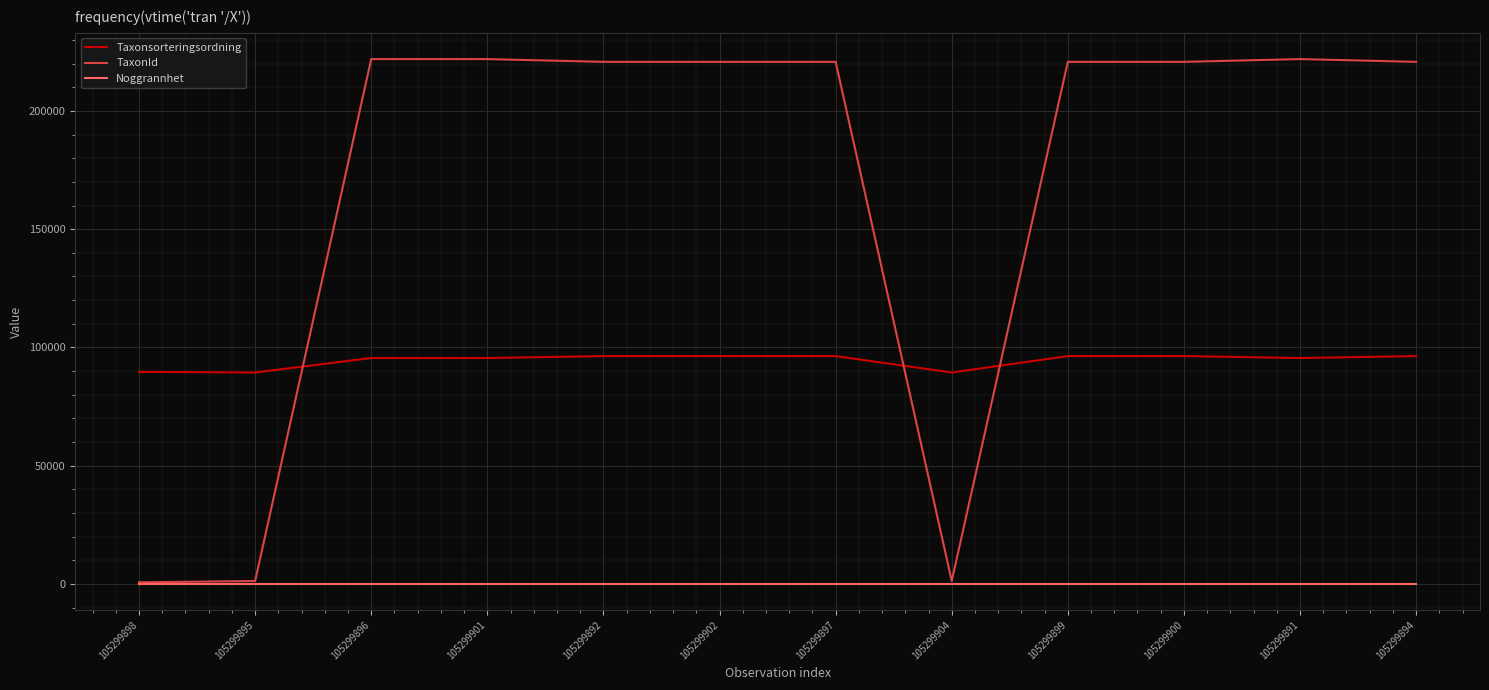

What is the minimum value for Noggrannhet?

5